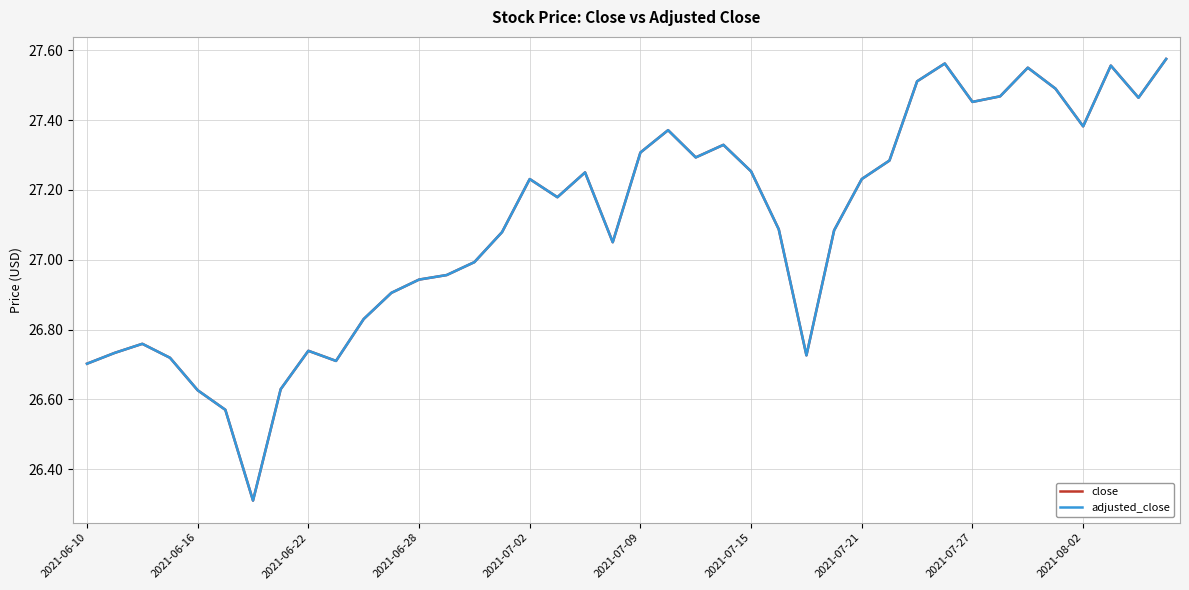

Which series has the widest spread of values?

close